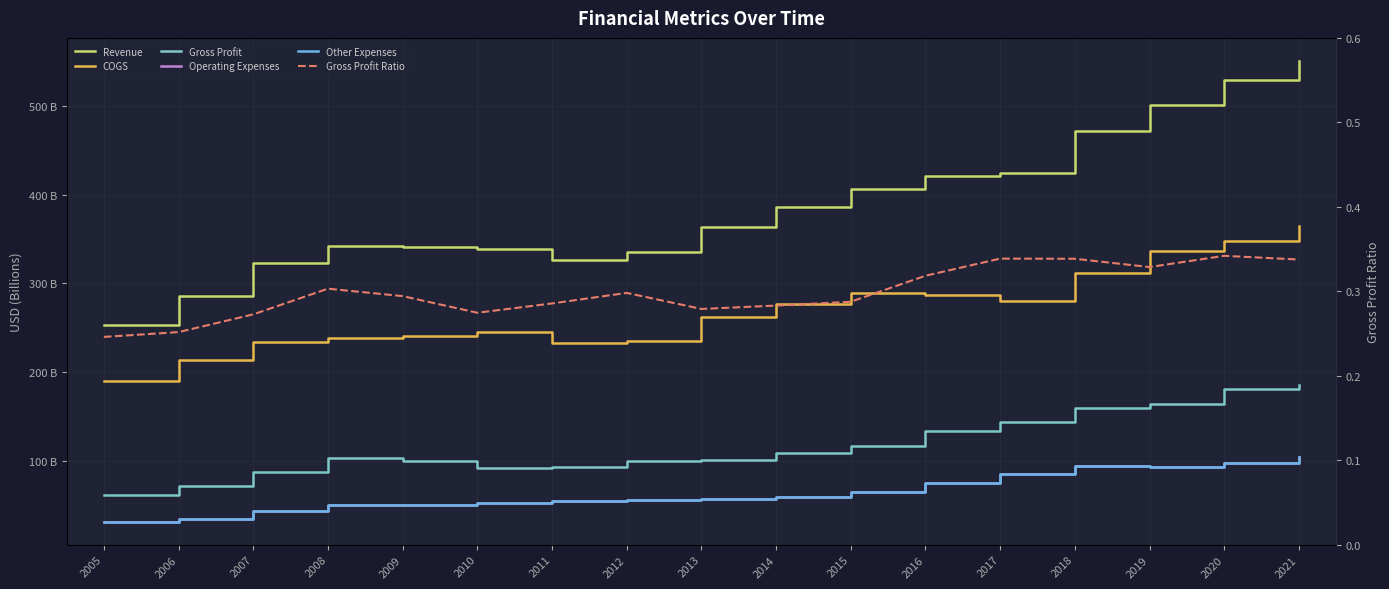

Where is Other Expenses nearest to the value 68?

2015